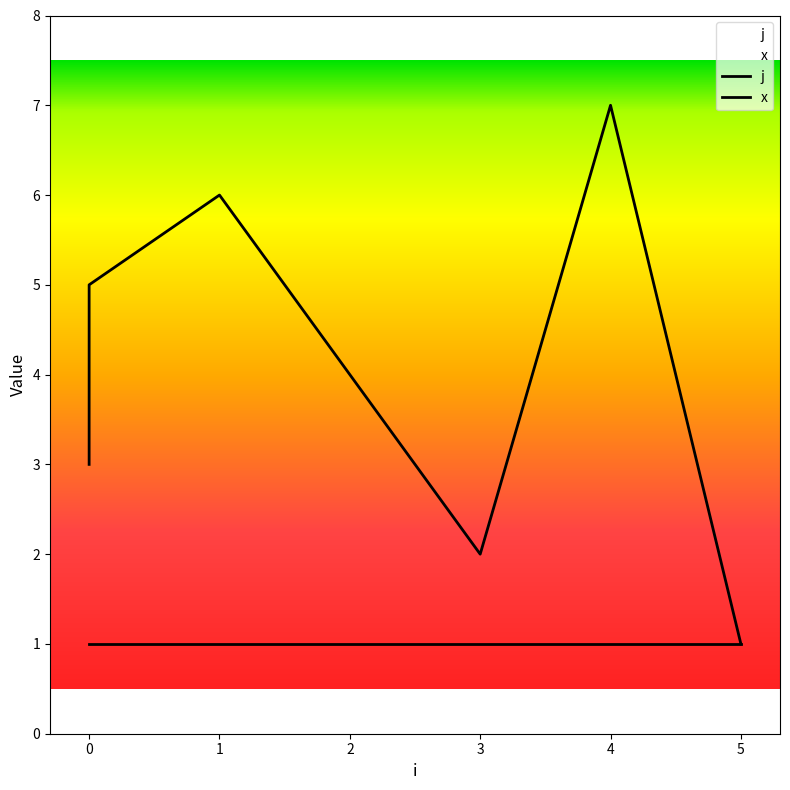

How many values are between 2 and 6?

5